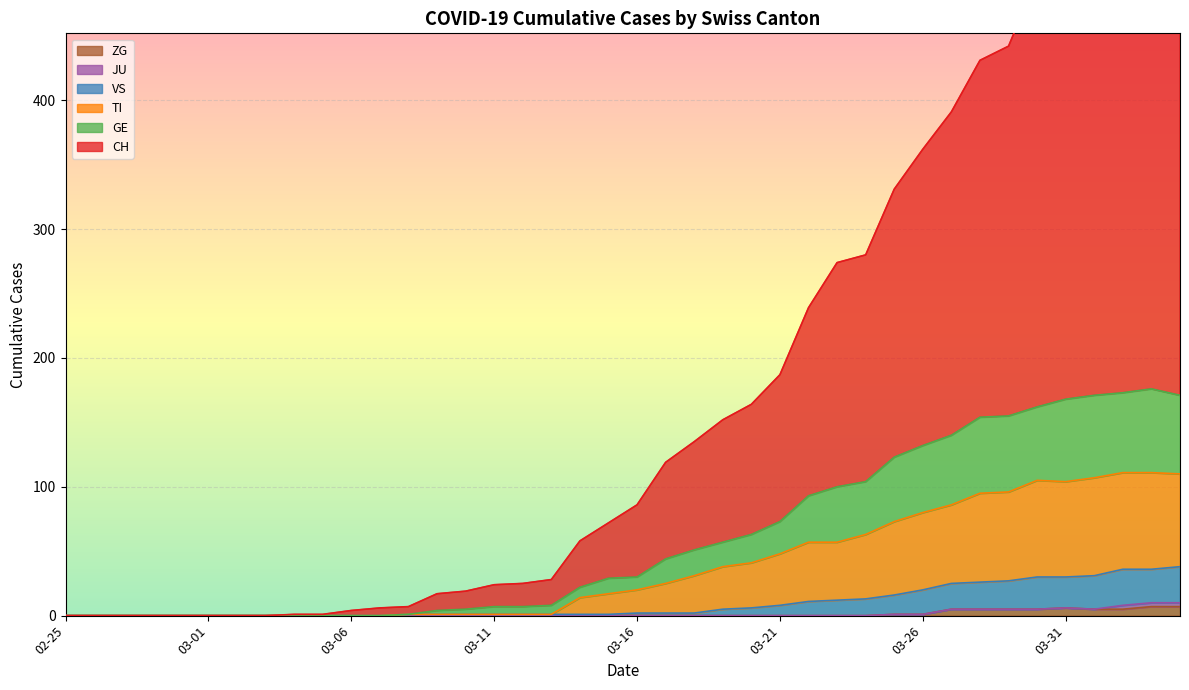

What is the difference between the maximum and second lowest values in the TI series?

76